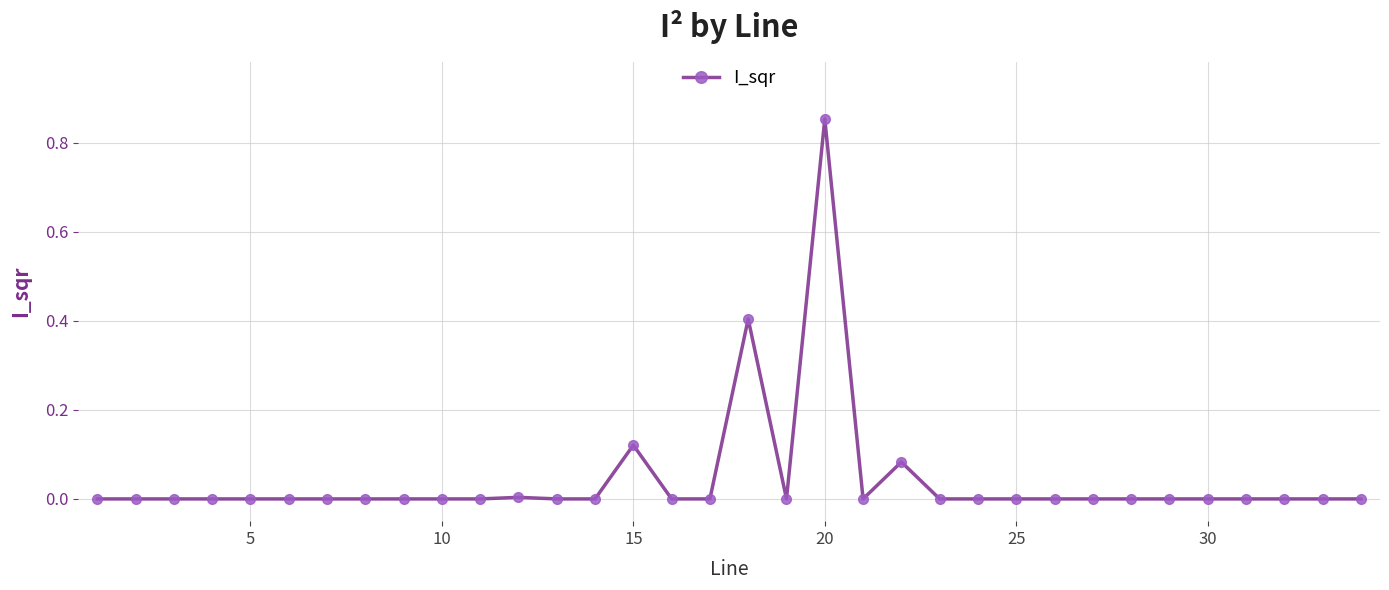

What is the sum of all values?

1.5